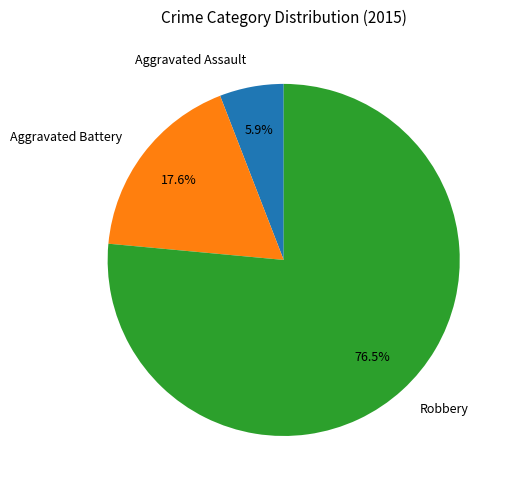

How many slices are in this pie chart?

3